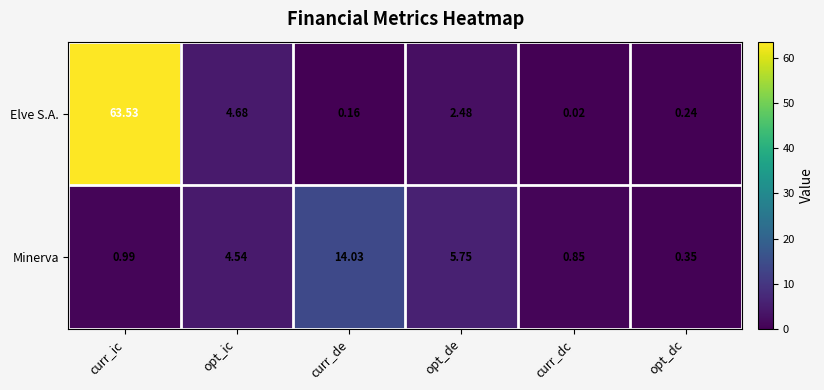

At which category is the sum across all series the highest?

curr_ic